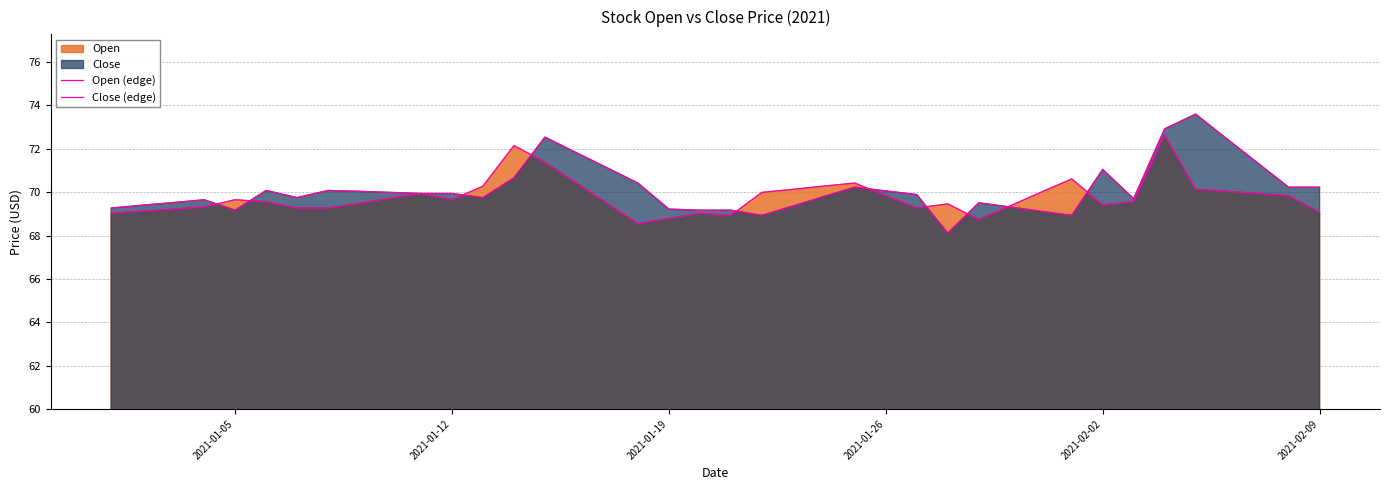

How many intersections are there between Open (edge) and Close (edge)?

10